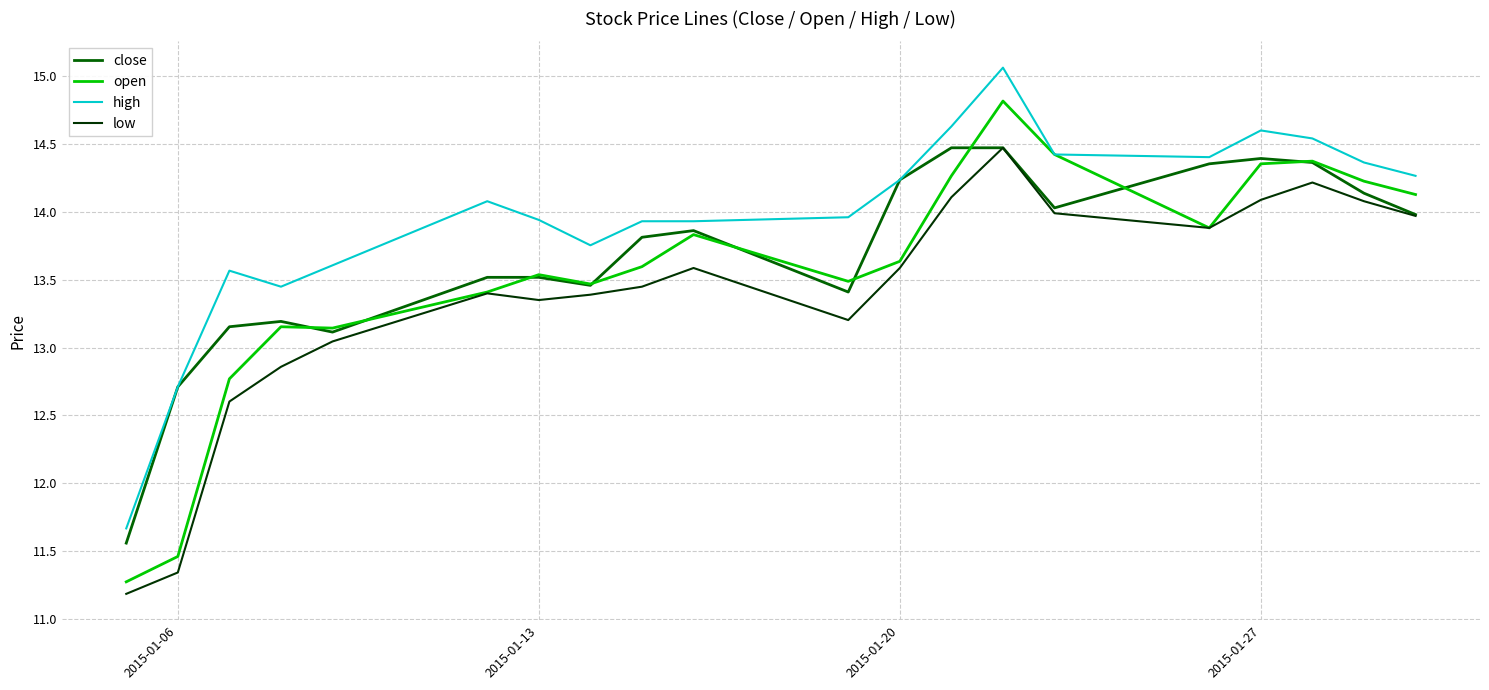

True or false: high and low intersect in this chart.

False